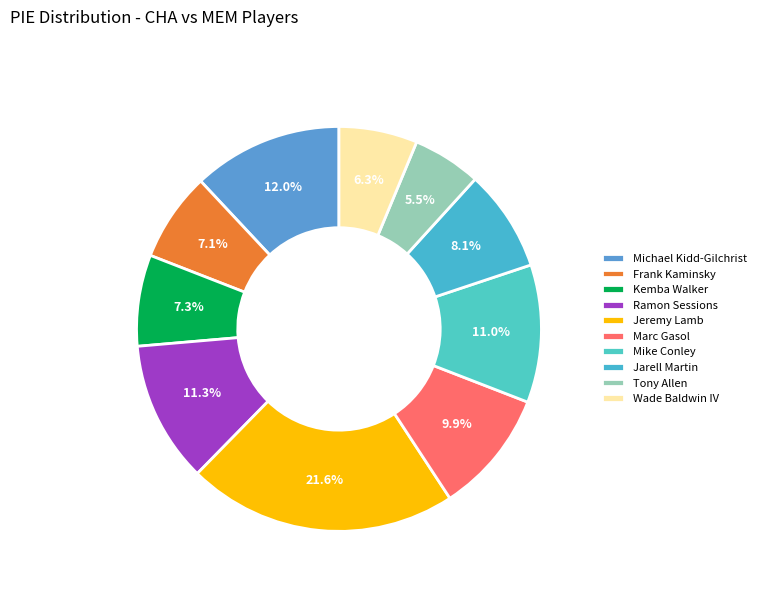

Which category has the biggest portion of the pie?

Jeremy Lamb